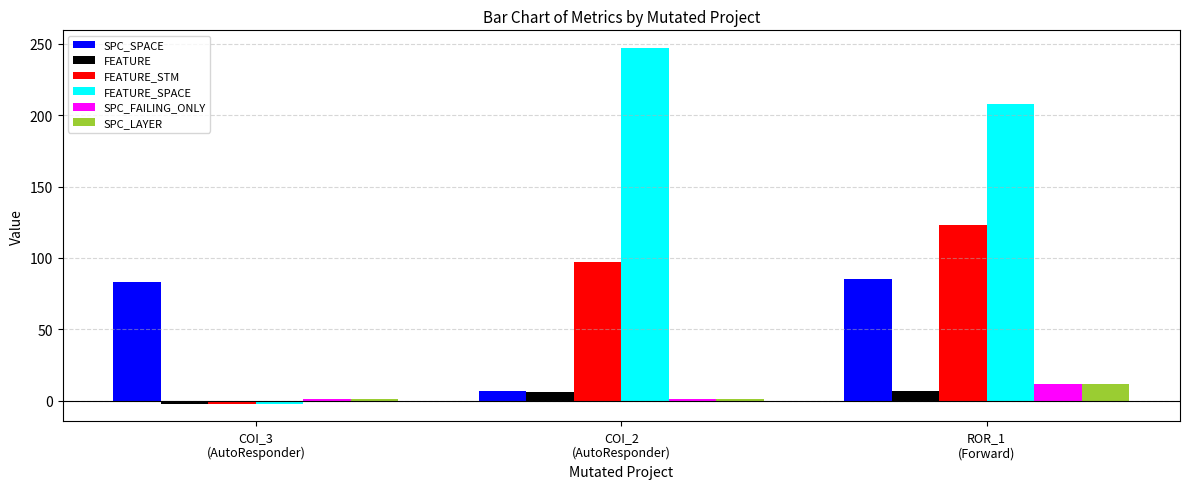

How many bars are there in each group?

6